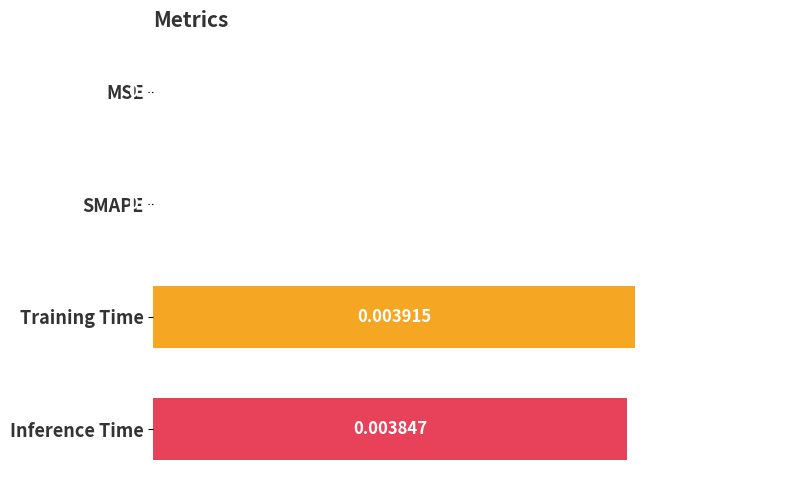

At which category does the chart reach its peak across all series?

Training Time